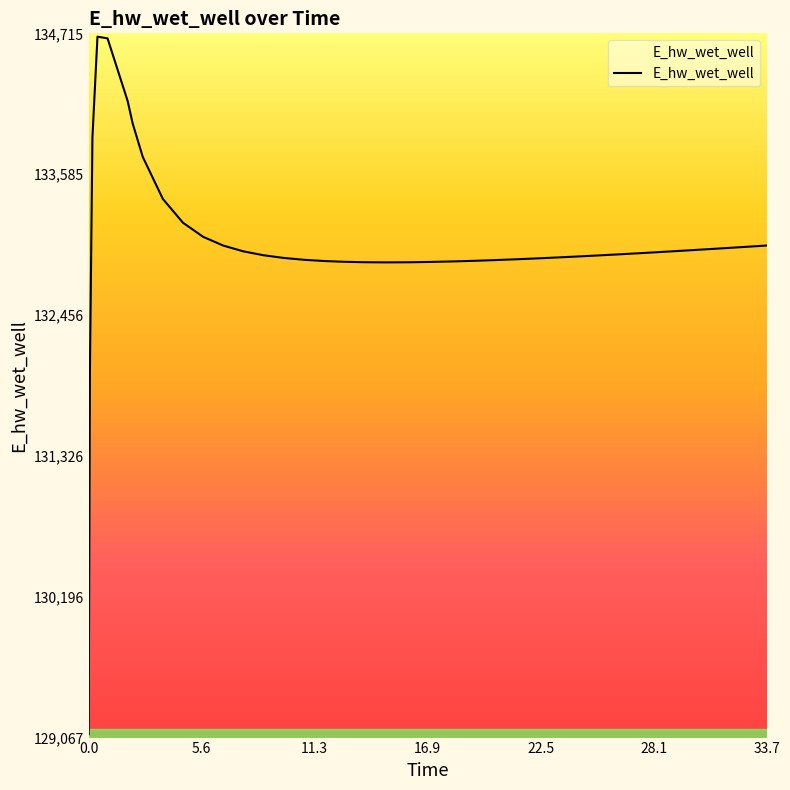

What is the greatest value displayed?

134687.8